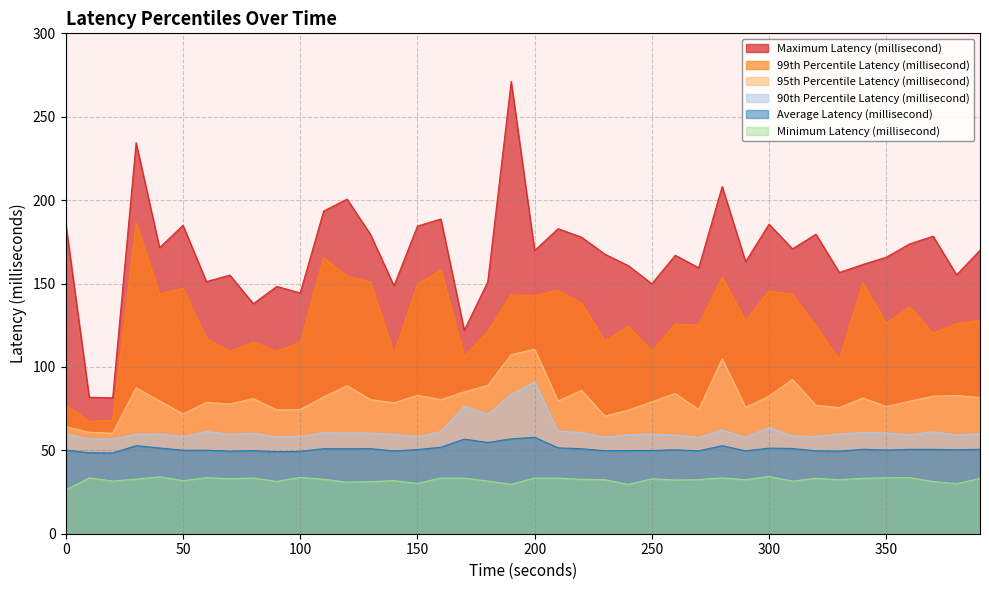

How many lines are shown in the chart?

6